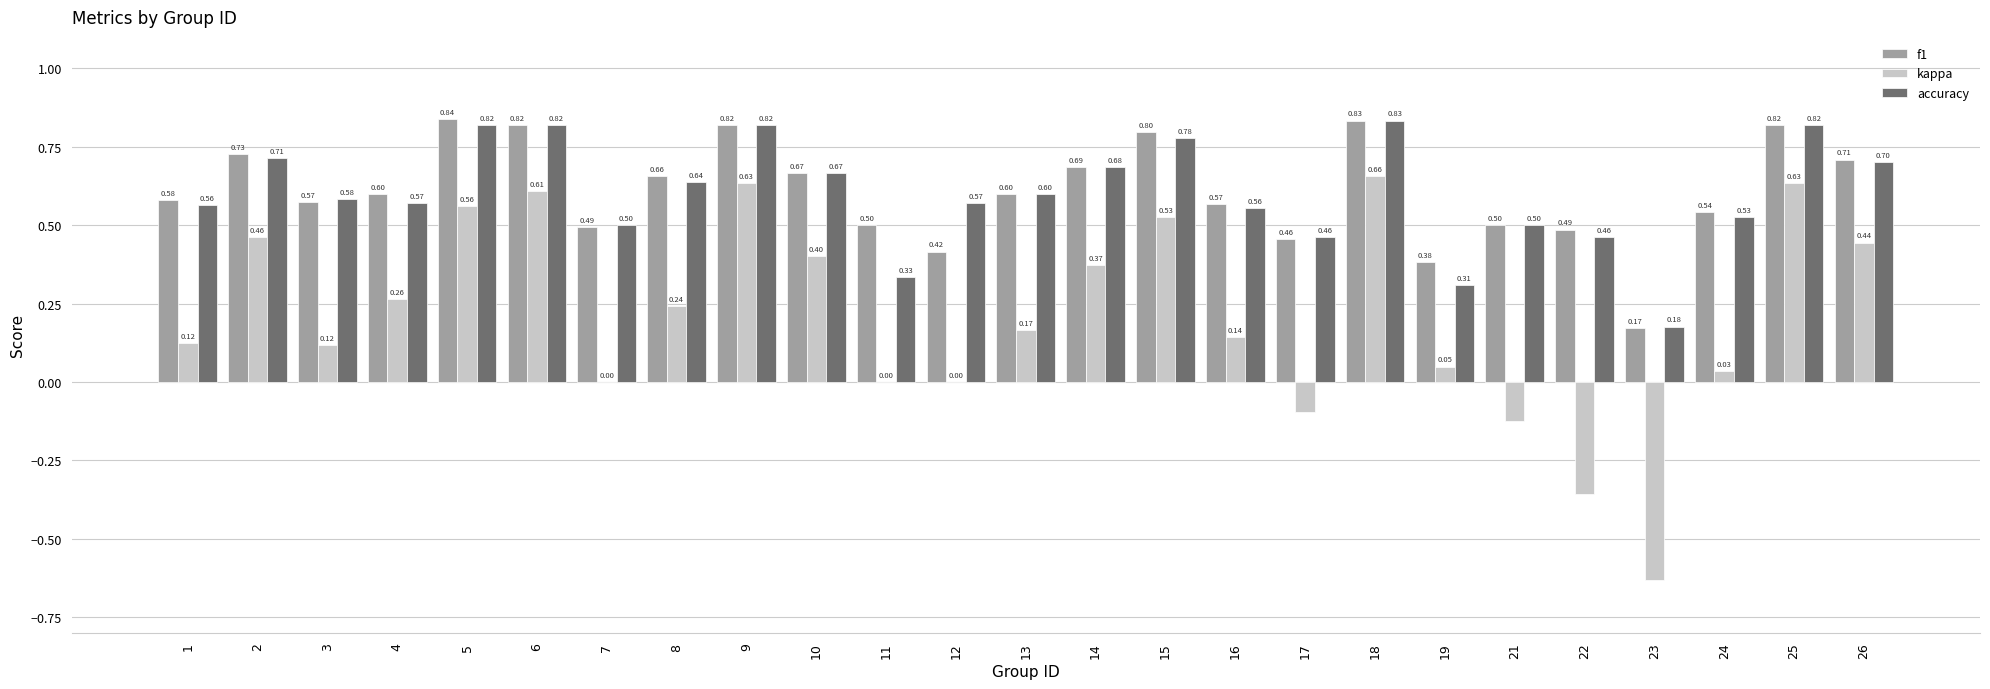

What is the sum of the accuracy values at 23 and 6?

1.0